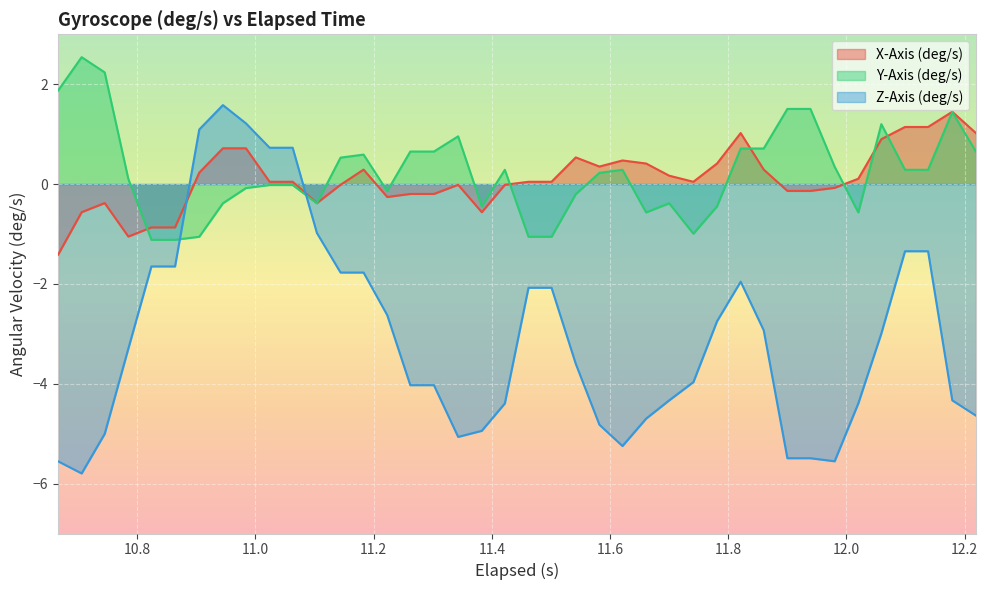

Between 11.104000000000001 and 10.984000000000002, which is larger?

10.984000000000002